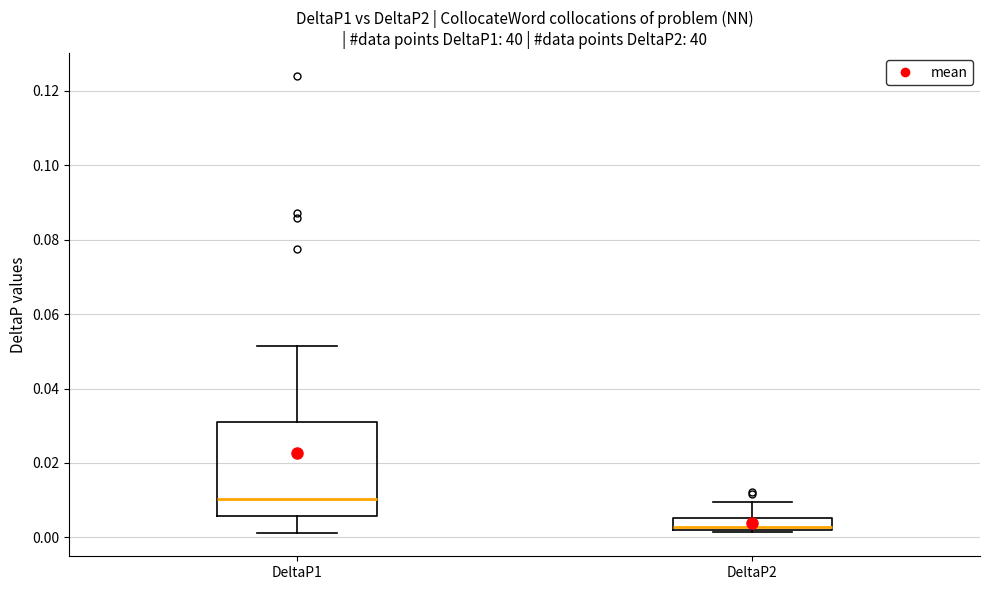

Reading left to right, transcribe this box plot: for each box, give where its median line is, the range the box spans, and where its two whiskers end, as read against the y-axis. The values are not printed on the chart, so give them approximately, as read against the axis.

DeltaP1: median 0.010, box 0.006 to 0.032, whiskers 0.002 to 0.052
DeltaP2: median 0.002 (just above the box's lower edge), box 0.002 to 0.006, whiskers 0.002 (just below the box's lower edge) to 0.010